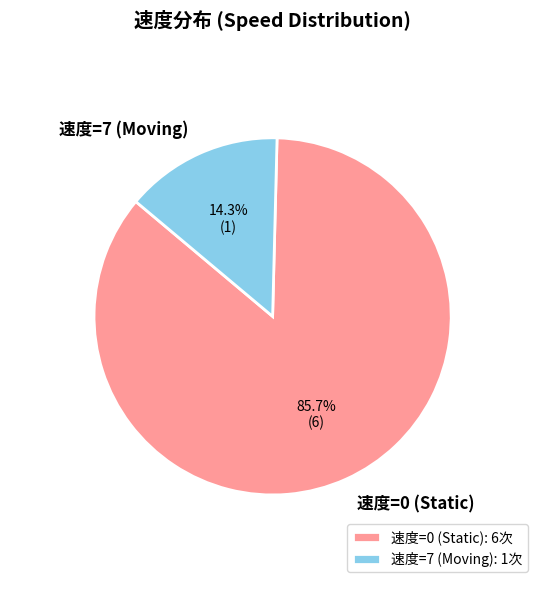

Is the sum of 速度=0 (Static) and 速度=7 (Moving) greater than half?

Yes